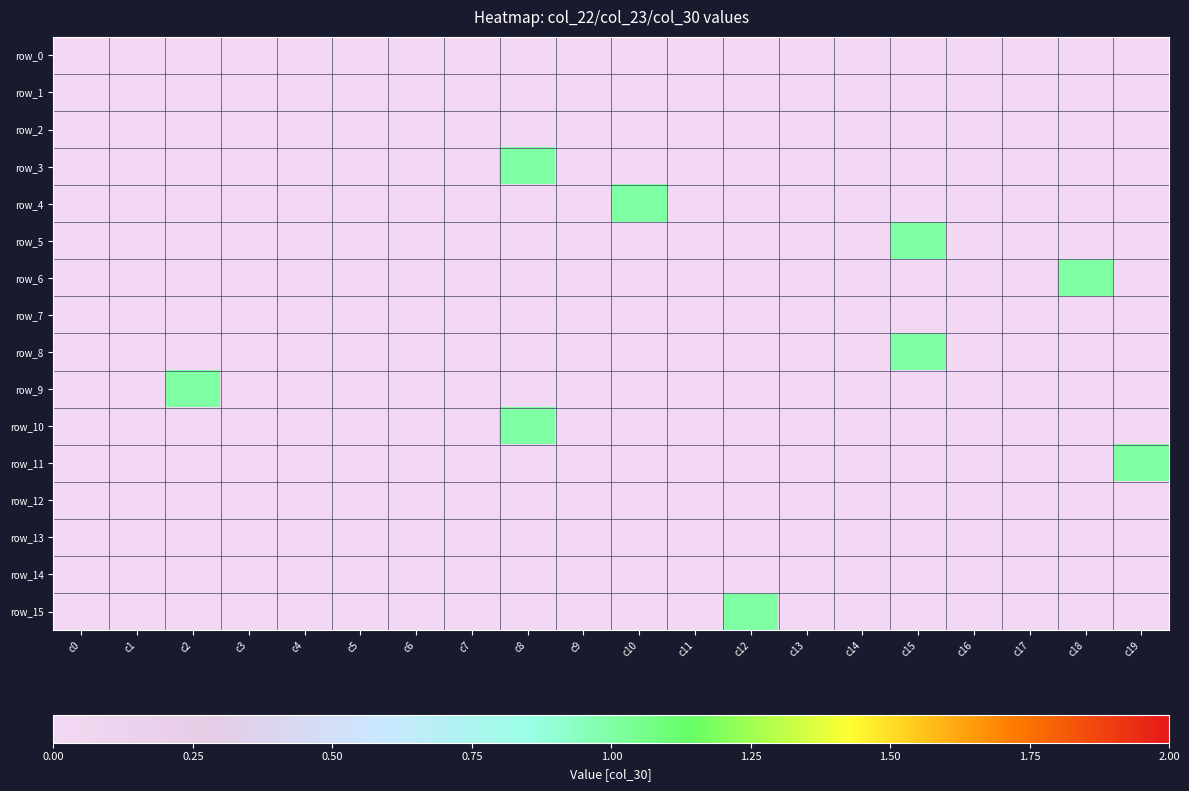

List the series in order of their peak value, highest first.

row_3, row_4, row_5, row_6, row_8, row_9, row_10, row_11, row_15, row_0, row_1, row_2, row_7, row_12, row_13, row_14